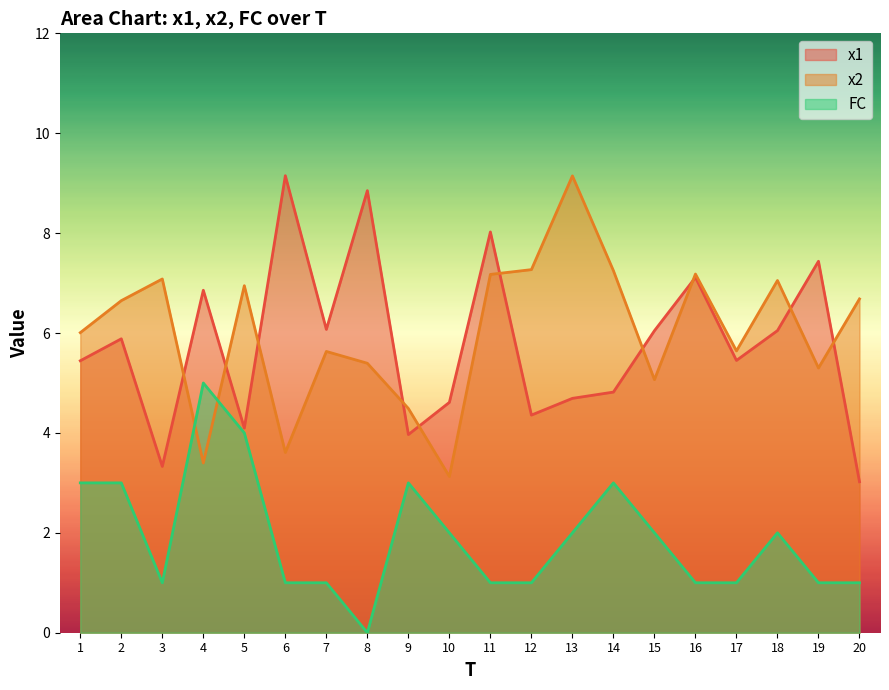

What is the sum of all x1 values?

115.3